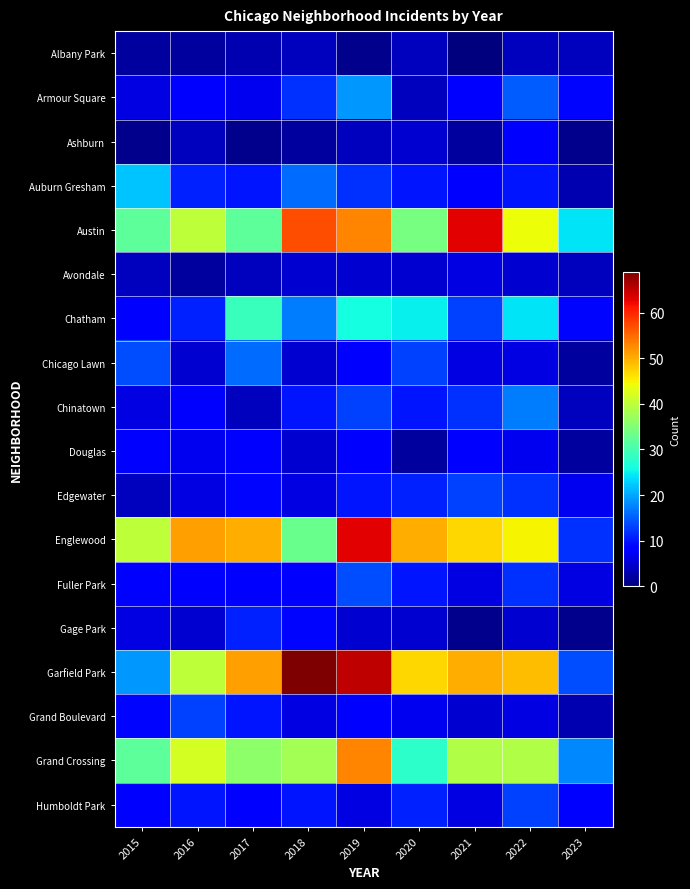

The Ashburn series shows 5 at 2020. True or false?

True